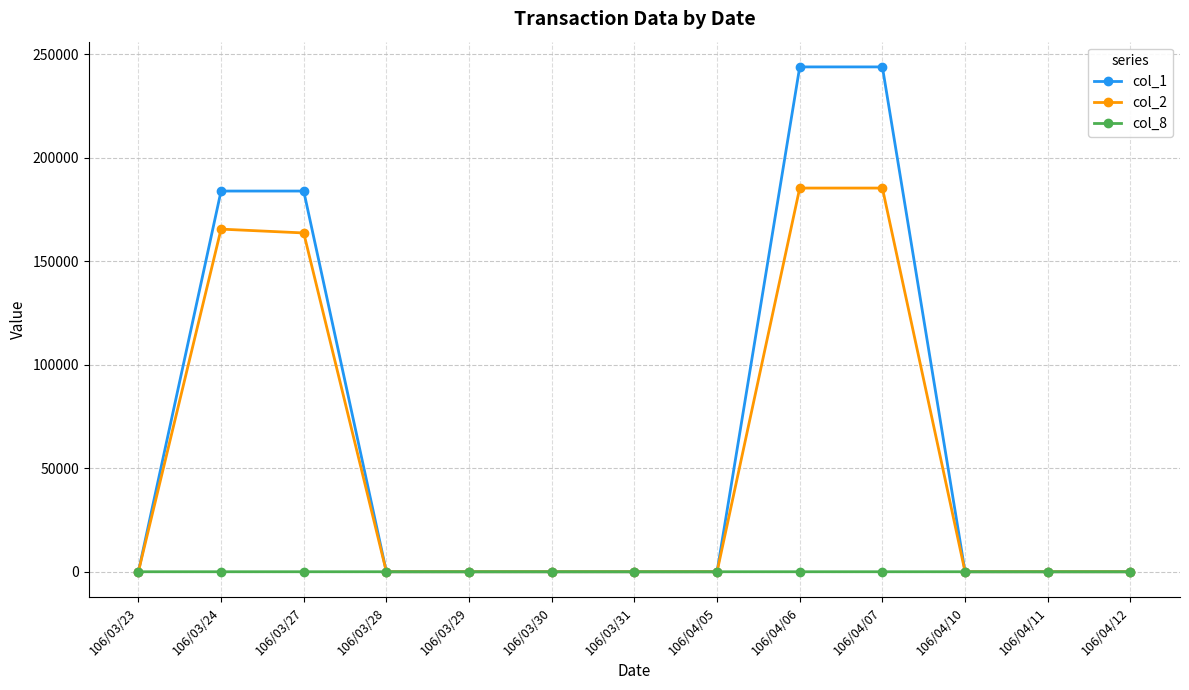

The value of col_8 at 106/03/23 is 0. True or false?

True